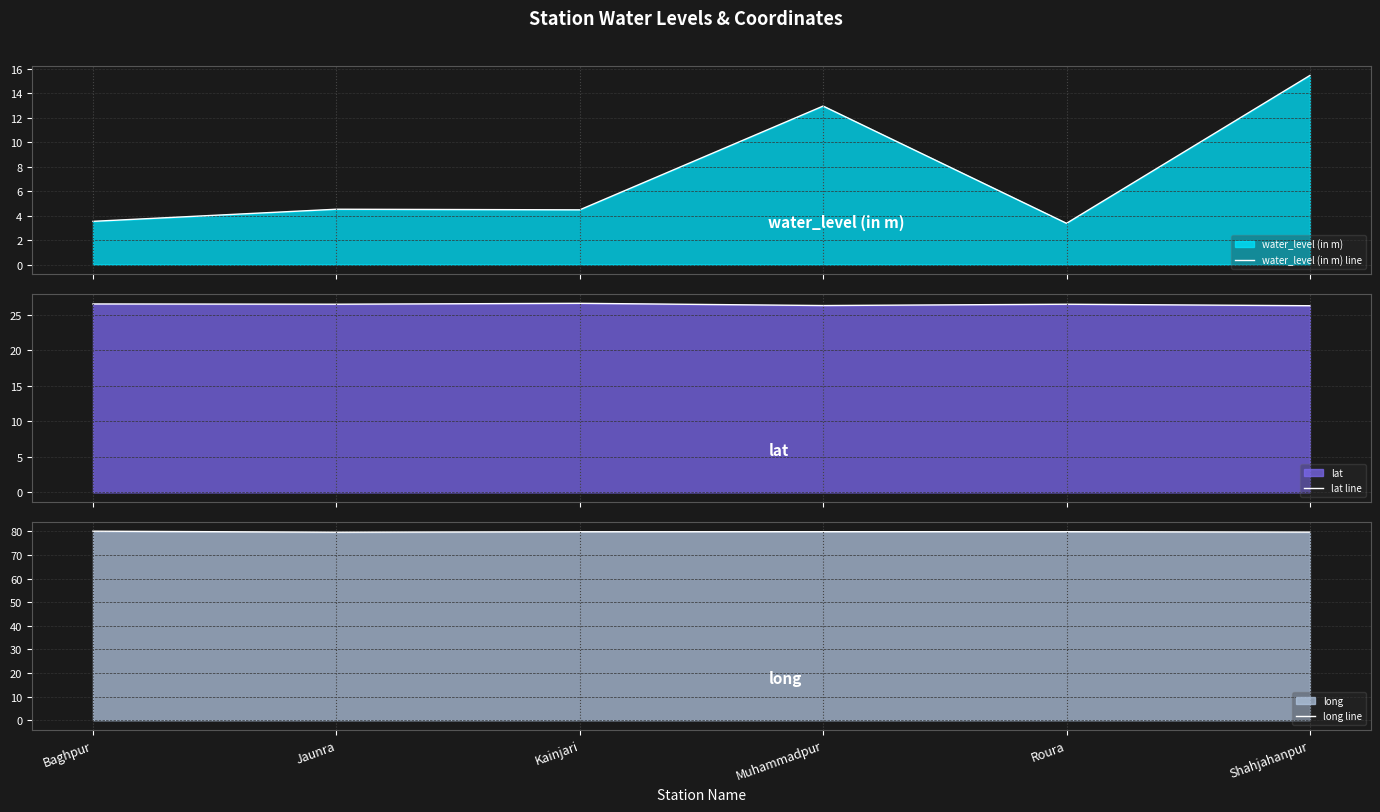

True or false: long line has more than 0 points higher than both neighbors.

True